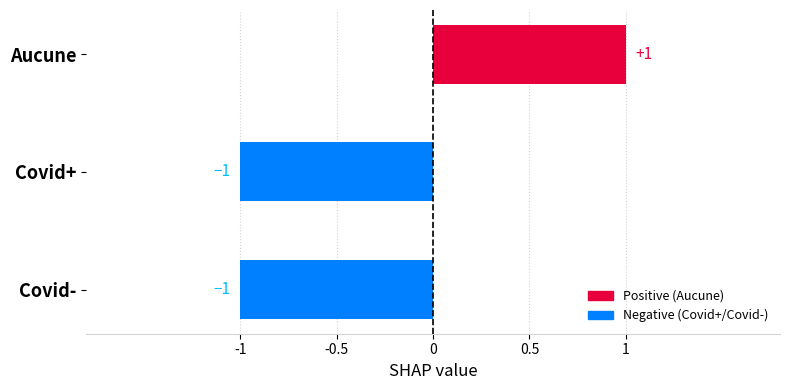

Which has a higher value, Aucune or Covid-?

Aucune